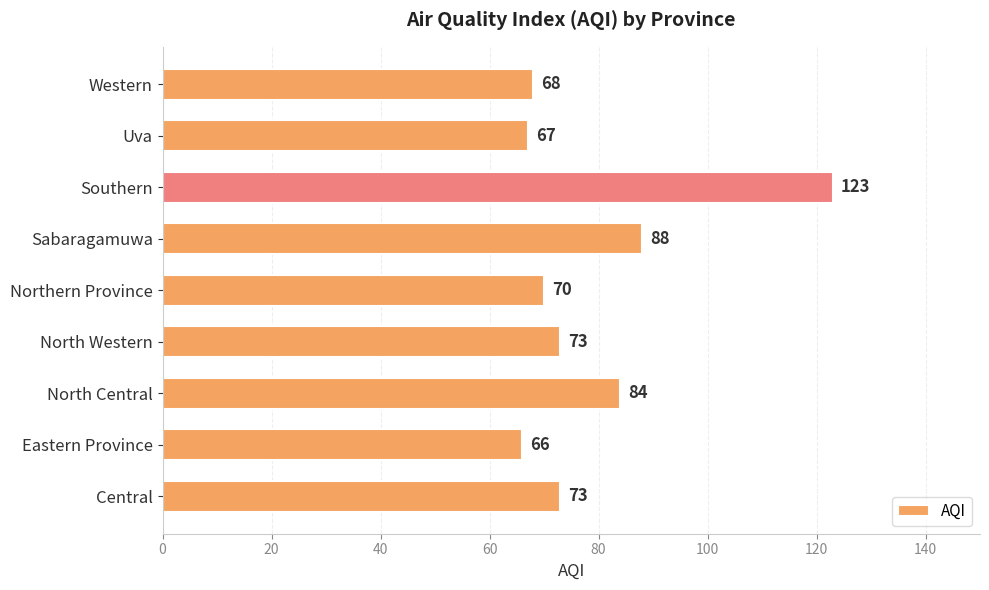

What is the change in value from North Central to Northern Province?

-14